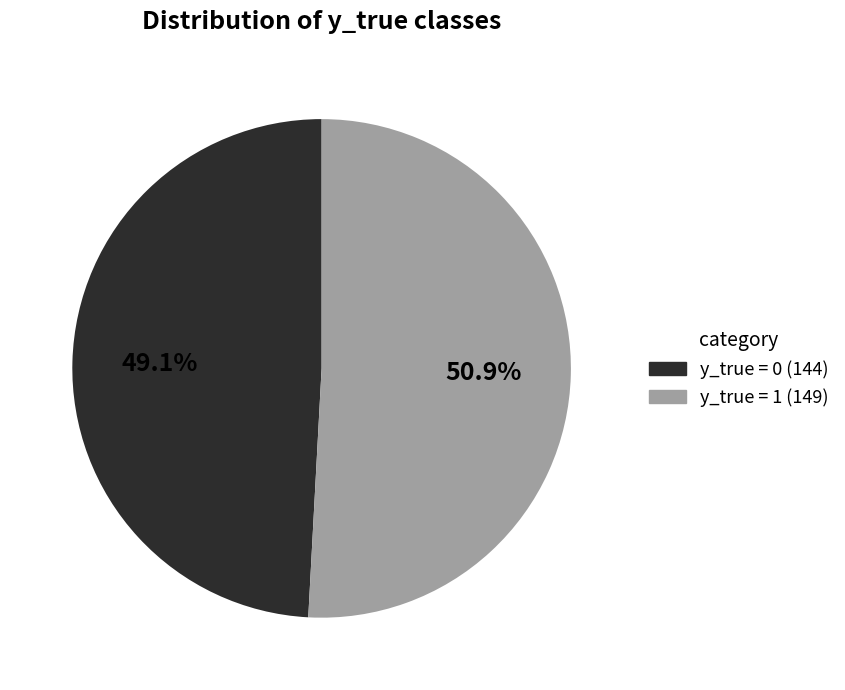

Is there any slice that represents more than half of the pie?

Yes